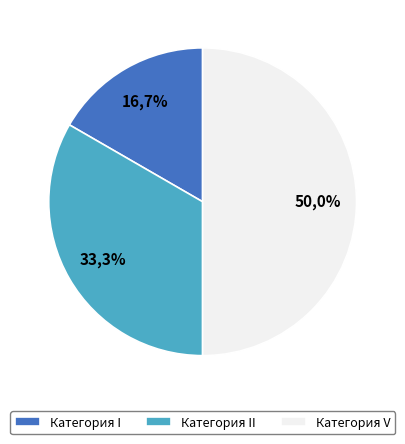

The II slice represents 33% of the pie. True or false?

True